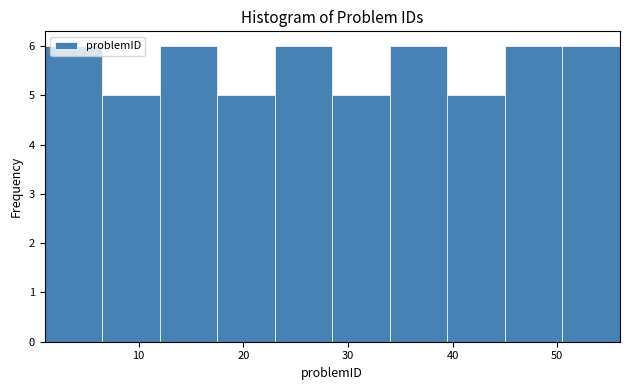

Reading left to right, transcribe this chart: for each bar, give the range it covers on the x-axis and its height. Neither the bar edges nor the heights are printed on the chart, so give them approximately, as read against the axes.

1.0 to 6.5: 6
6.5 to 12.0: 5
12.0 to 17.5: 6
17.5 to 23.0: 5
23.0 to 28.5: 6
28.5 to 34.0: 5
34.0 to 39.5: 6
39.5 to 45.0: 5
45.0 to 50.5: 6
50.5 to 56.0: 6